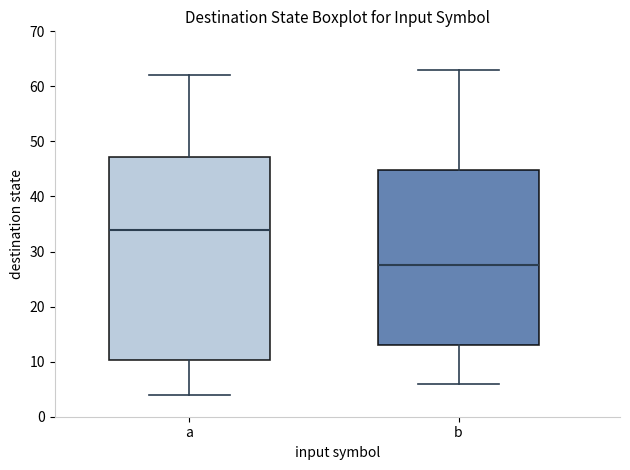

Reading left to right, transcribe this box plot: for each box, give where its median line is, the range the box spans, and where its two whiskers end, as read against the y-axis. The values are not printed on the chart, so give them approximately, as read against the axis.

a: median 34, box 10 to 47, whiskers 4 to 62
b: median 28, box 13 to 45, whiskers 6 to 63